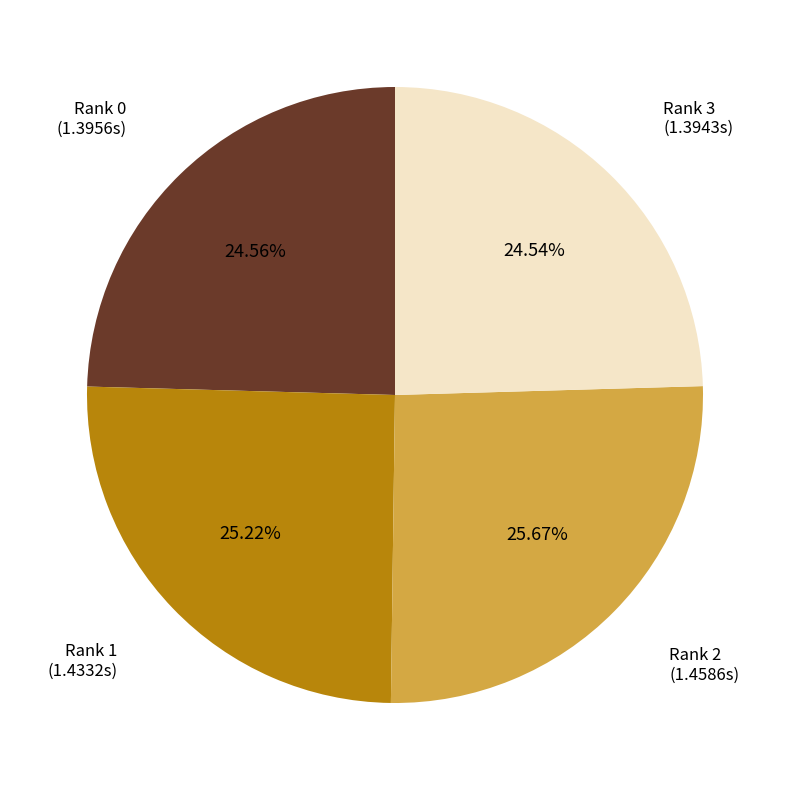

Is there a majority slice in this chart?

No